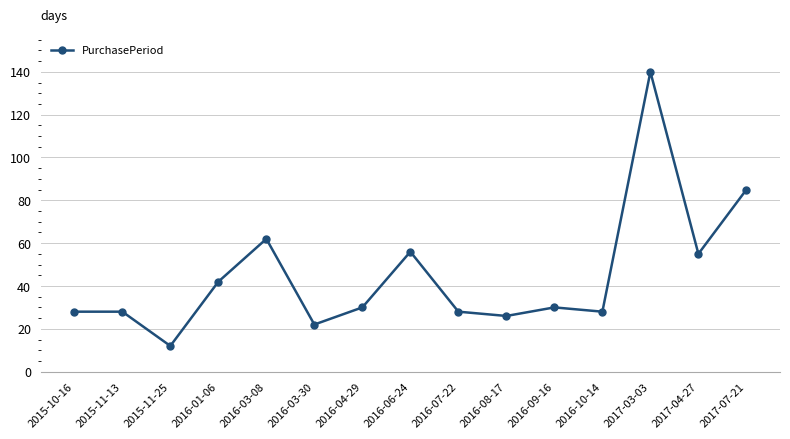

The value at 2016-10-14 is 45. True or false?

False